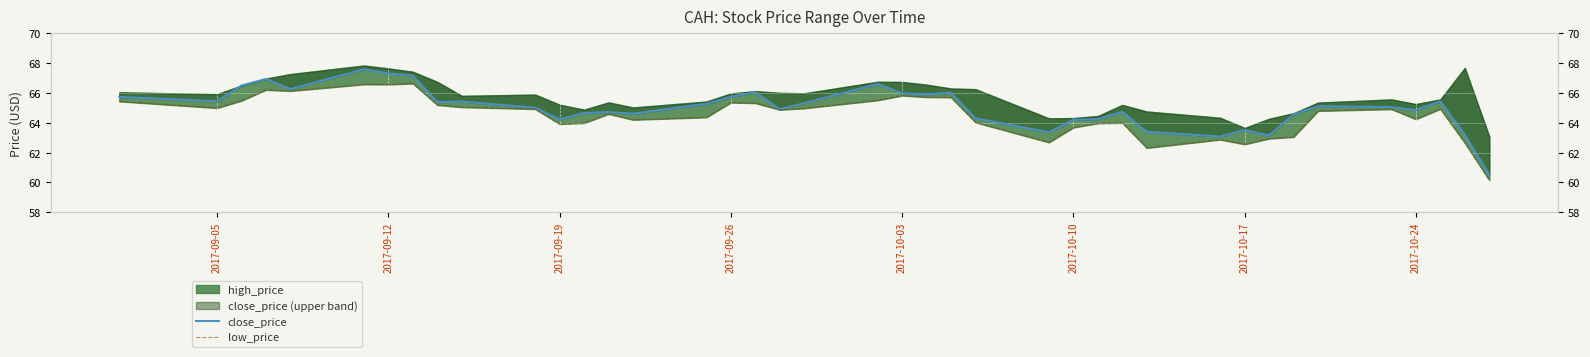

What is the maximum value shown in the chart?

67.6